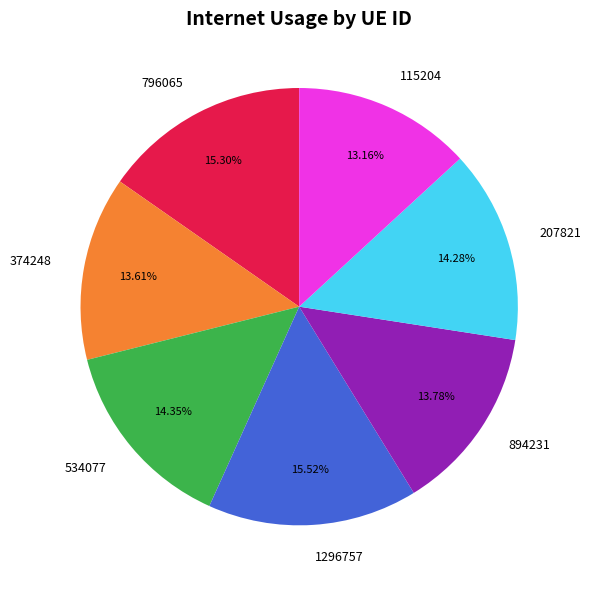

To the nearest percent, what percentage of the pie is 374248?

14%